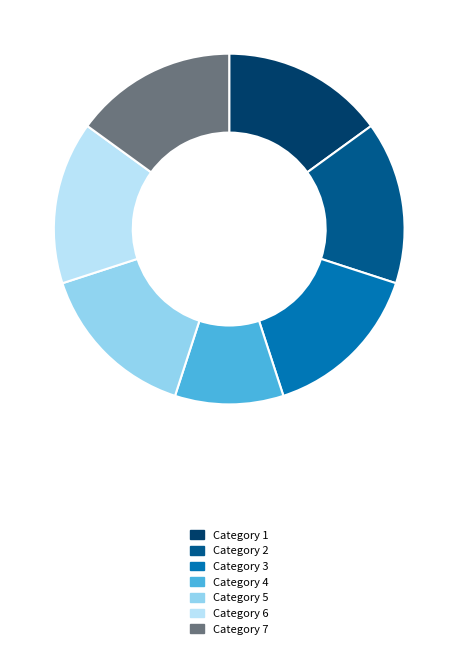

Does any single category account for the majority?

No